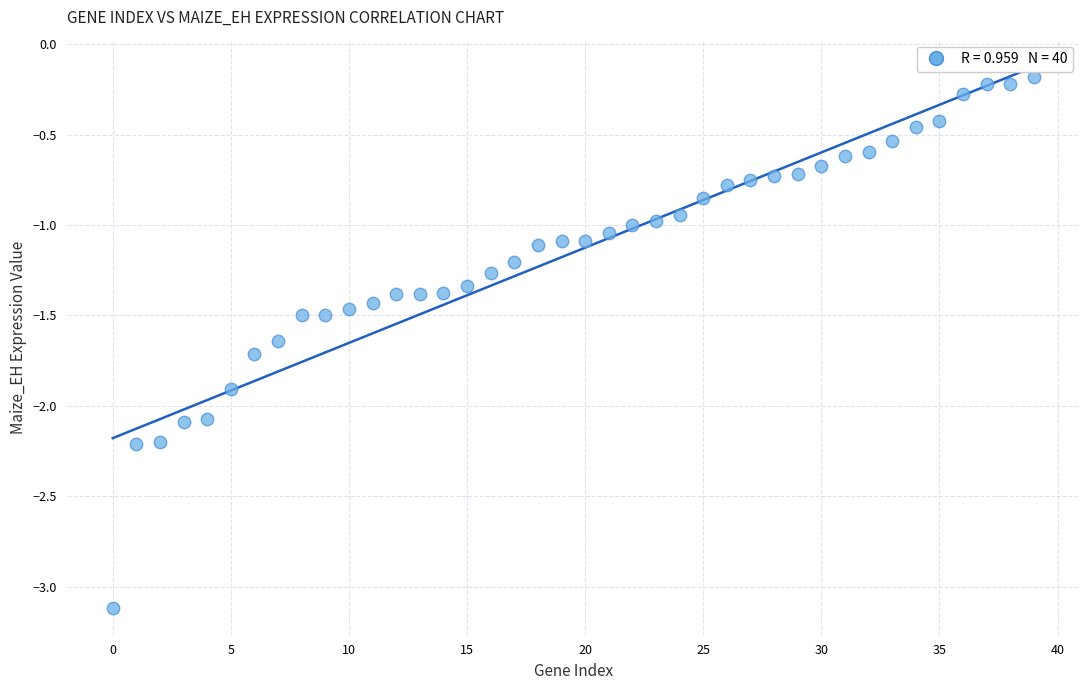

What is the range of Y values (max minus min)?

2.9